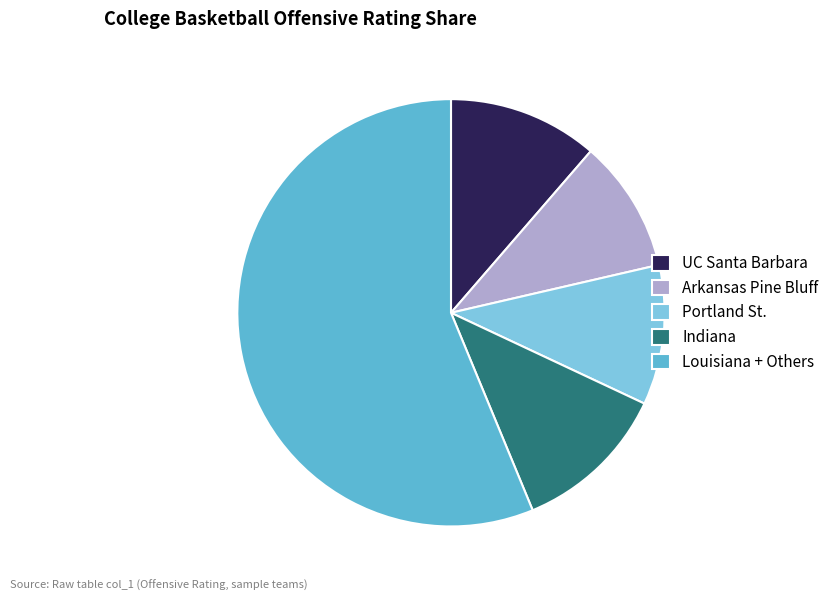

What is the ratio of the value at Portland St. to the value at UC Santa Barbara?

0.9